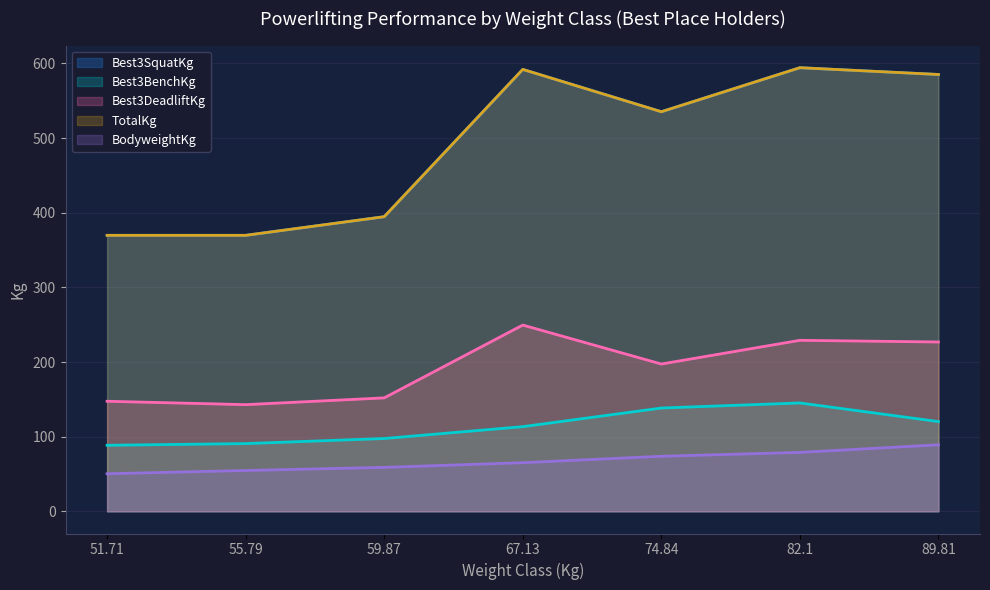

Reading right to left, list all the values displayed in this chart.

Best3SquatKg: 585.1	594.2	535.2	591.9	394.6	369.7	369.7
Best3BenchKg: 120.2	145.2	138.3	113.4	97.5	90.7	88.5
Best3DeadliftKg: 226.8	229.1	197.3	249.5	151.9	142.9	147.4
TotalKg: 585.1	594.2	535.2	591.9	394.6	369.7	369.7
BodyweightKg: 89.1	78.9	73.8	65.1	58.9	54.7	50.4